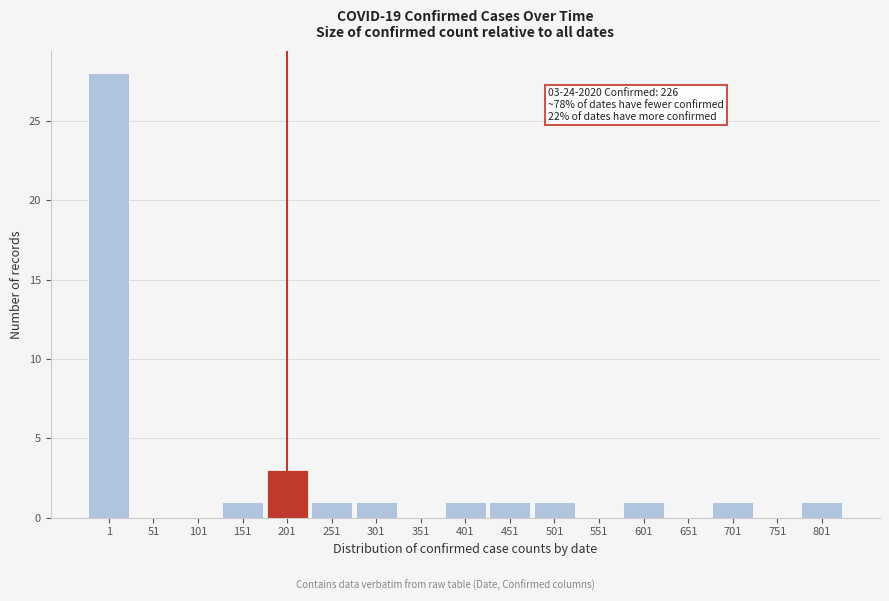

Reading left to right, list all the values displayed in this chart.

1=28	51=0	101=0	151=1	201=3	251=1	301=1	351=0	401=1	451=1	501=1	551=0	601=1	651=0	701=1	751=0	801=1